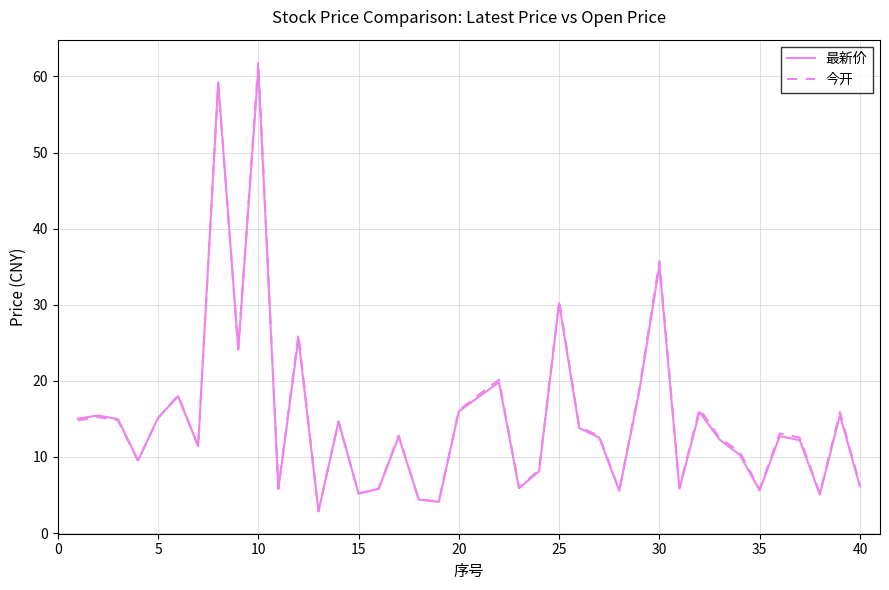

What is the maximum value shown in the chart?

61.9